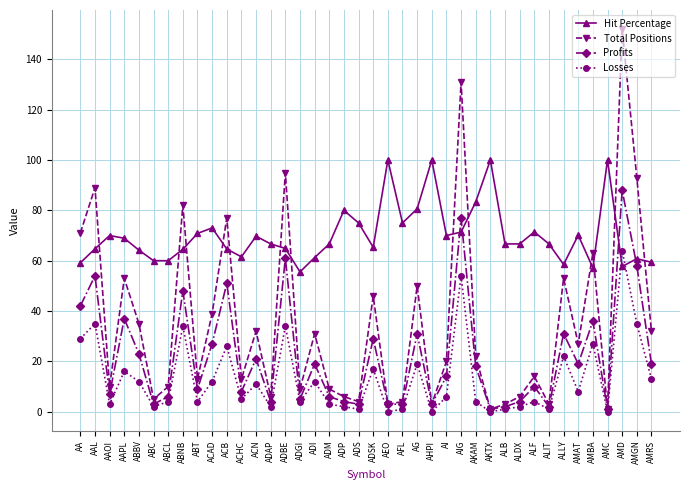

What is the value of the Total Positions point at the 13th from the left?

32.0